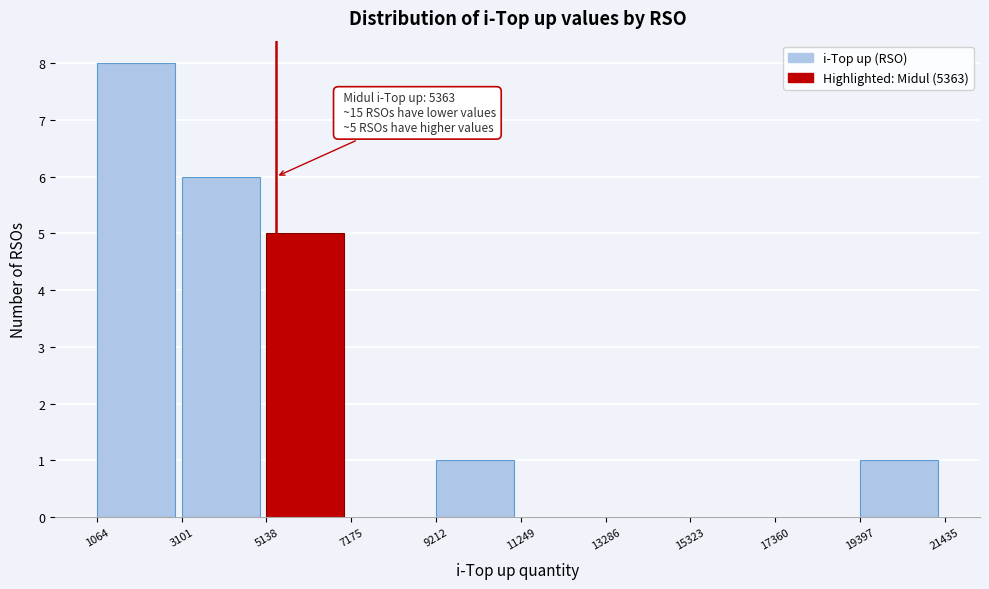

Over which range of the x-axis is the bar tallest?

1064 to 3101